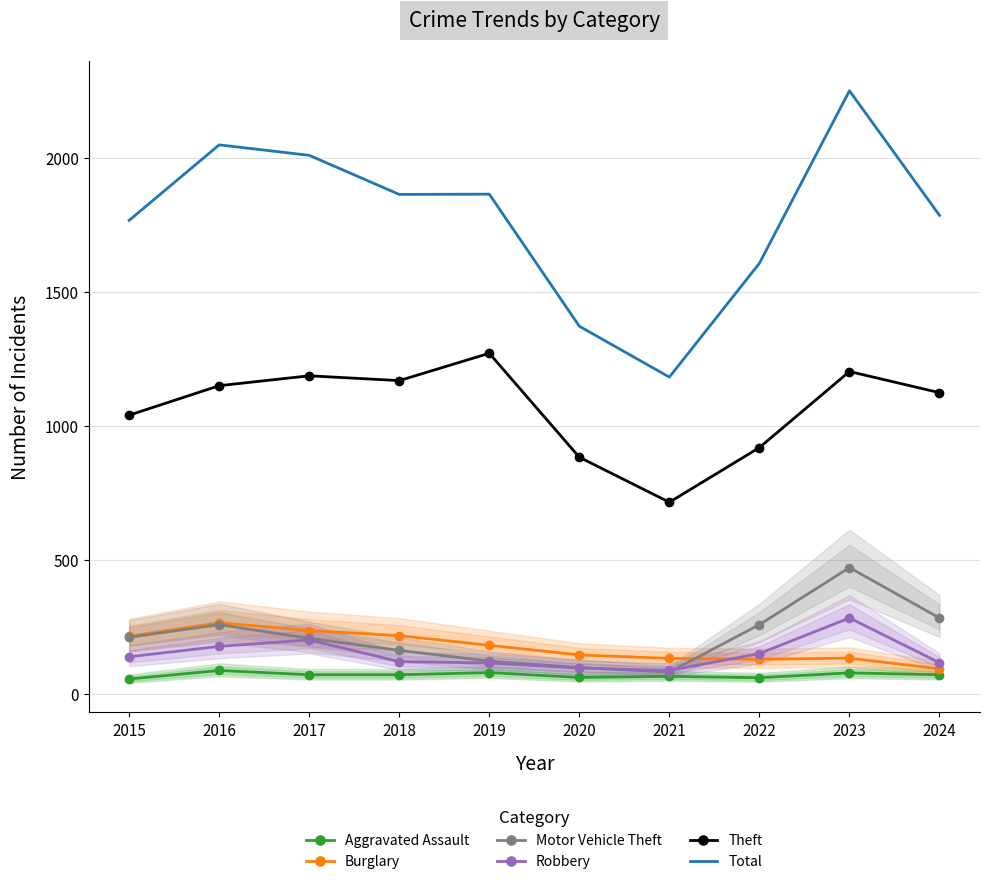

Where is the first local minimum for Aggravated Assault?

2020